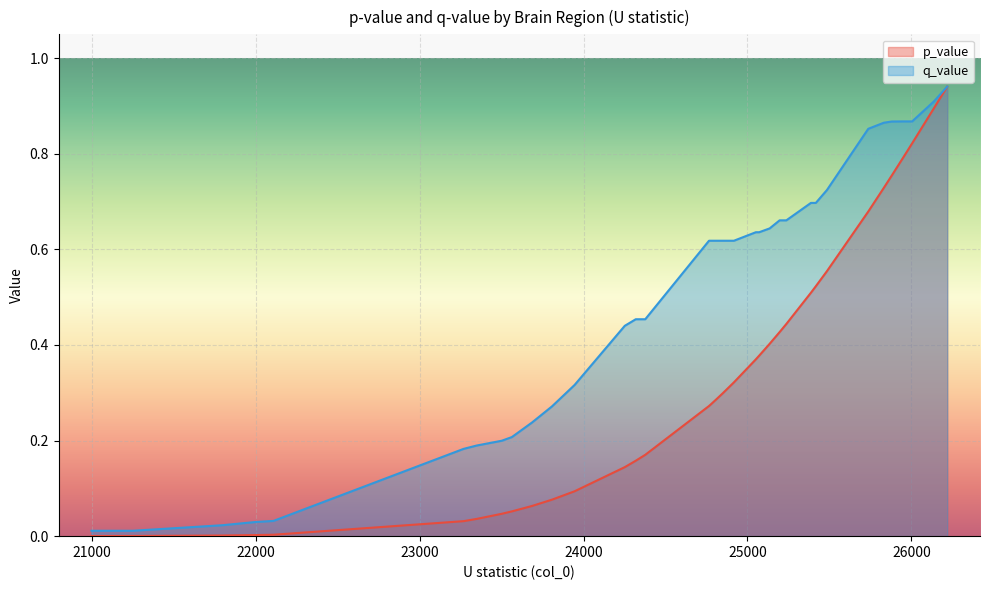

True or false: q_value has a value of 0.2 at 23685.

True